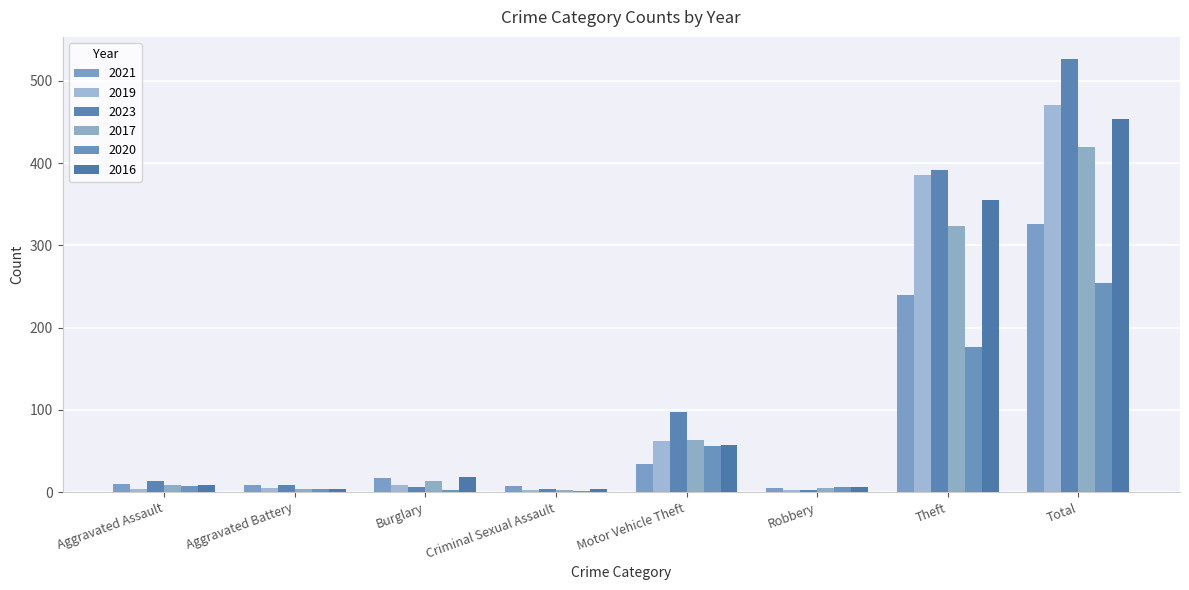

Which series changed the most between Aggravated Assault and Total?

2023